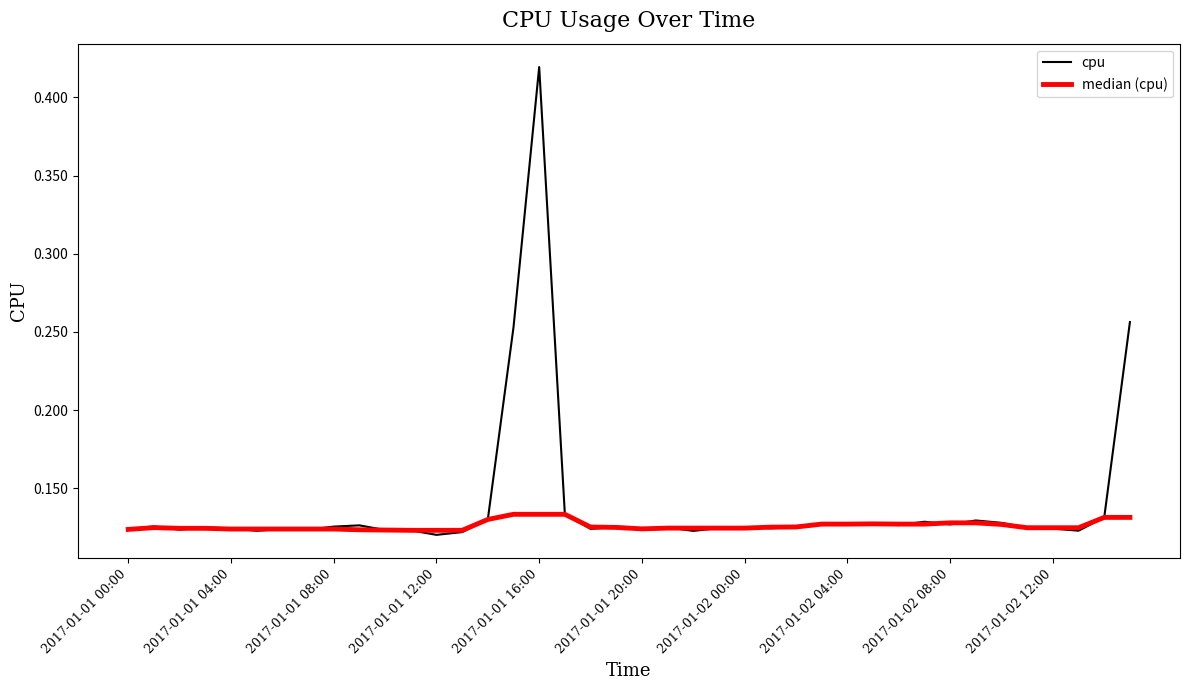

Rank the series by their maximum value, from lowest to highest.

median (cpu), cpu